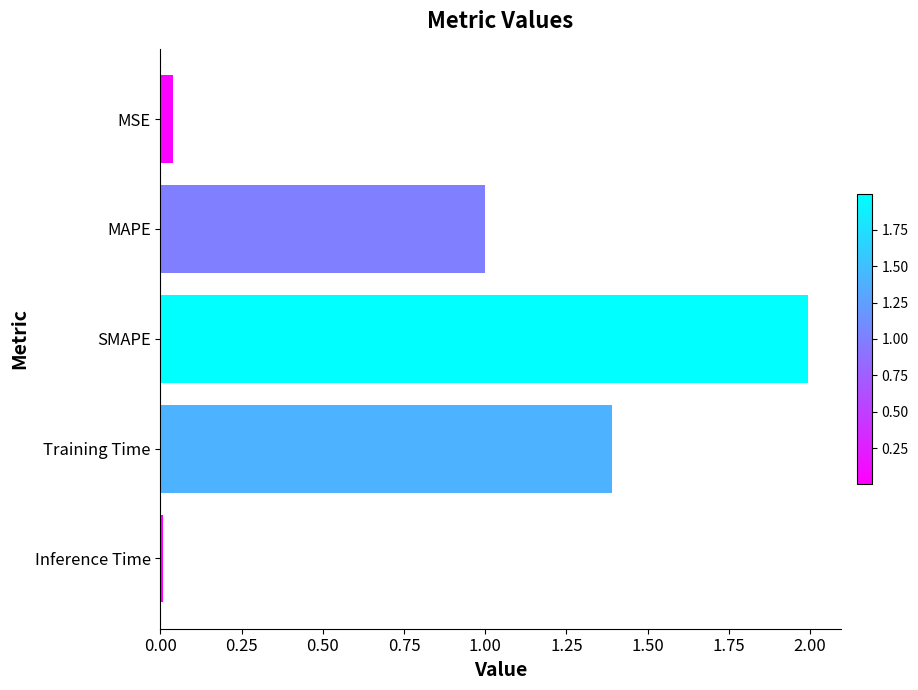

Which label corresponds to the largest value in the chart?

SMAPE